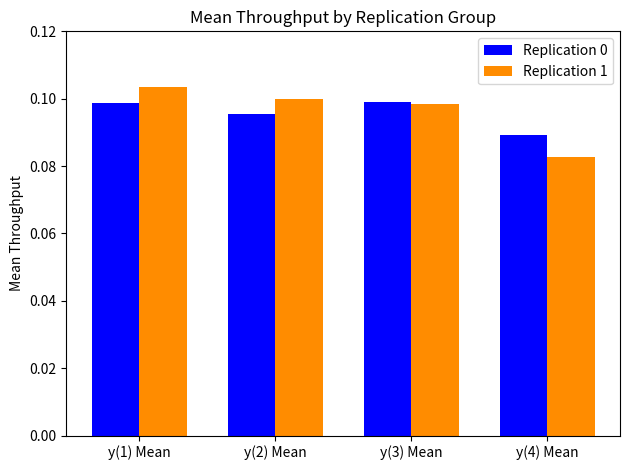

Which category has the highest value in the Replication 1 series?

y(1) Mean